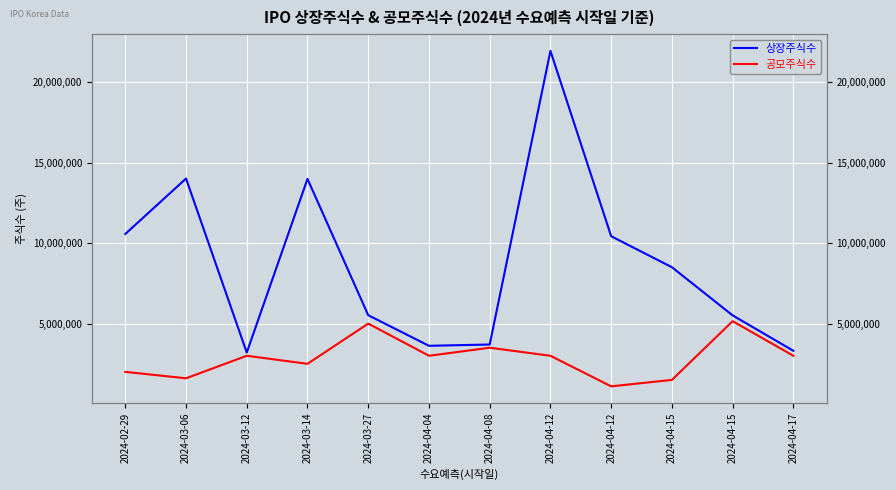

Reading left to right, what are all the values shown in this chart?

상장주식수: 2024-02-29=10569189	2024-03-06=14014976	2024-03-12=3200000	2024-03-14=13992625	2024-03-27=5520000	2024-04-04=3620000	2024-04-08=3700000	2024-04-12=21945300	2024-04-12=10429232	2024-04-15=8503460	2024-04-15=5510000	2024-04-17=3310000
공모주식수: 2024-02-29=2000000	2024-03-06=1600000	2024-03-12=3000000	2024-03-14=2500000	2024-03-27=5000000	2024-04-04=3000000	2024-04-08=3500000	2024-04-12=3000000	2024-04-12=1100000	2024-04-15=1500000	2024-04-15=5150000	2024-04-17=3000000